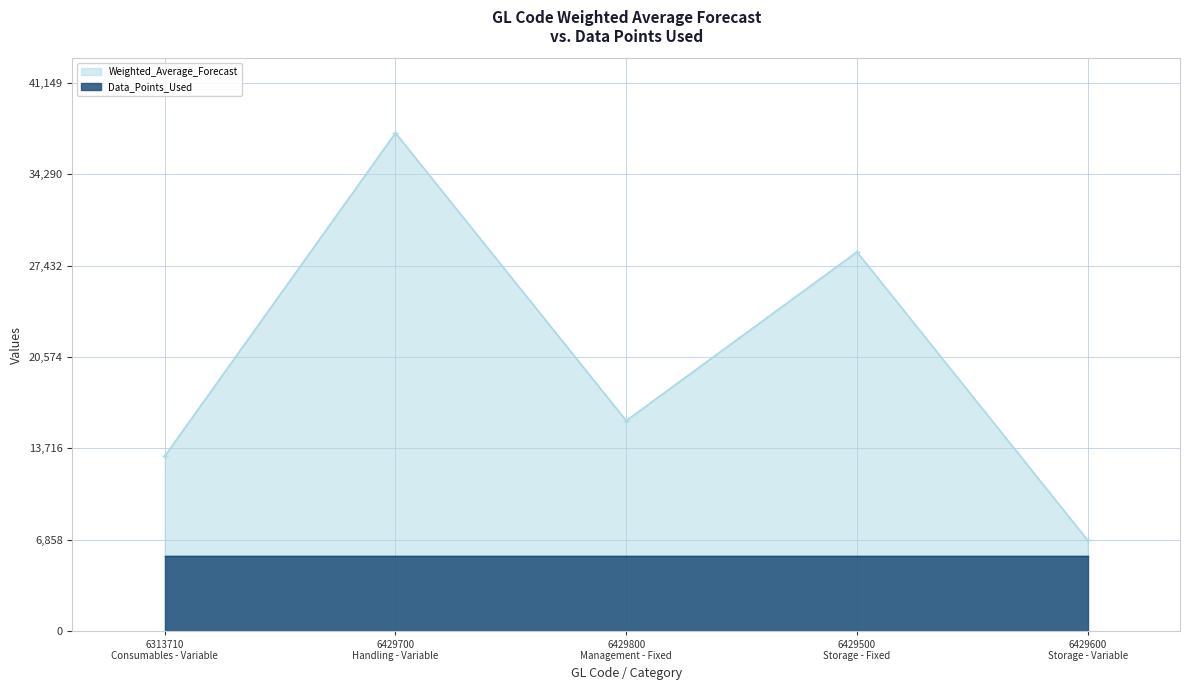

What is the maximum value for Weighted_Average_Forecast?

37408.3